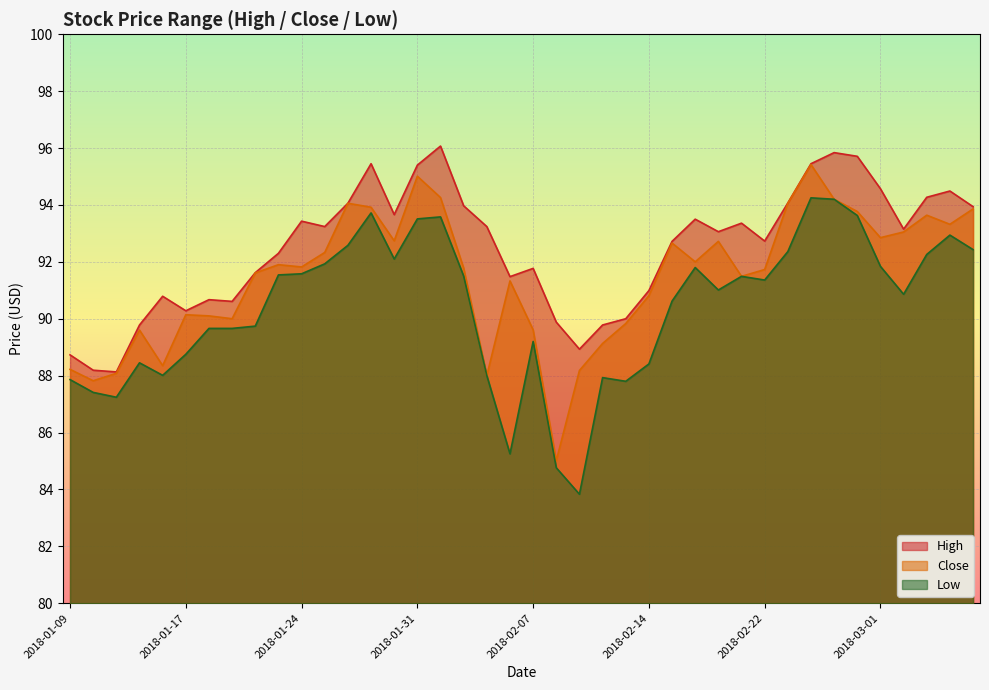

Count the number of data series in this chart.

3